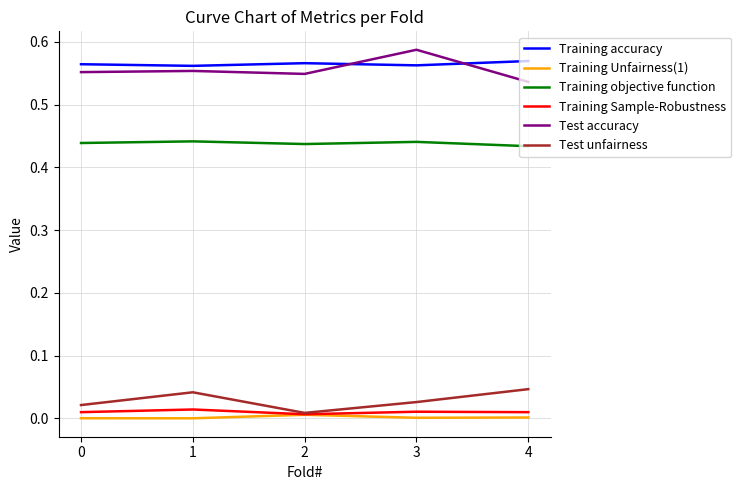

Is it true that Training Unfairness(1) equals 0.0 at 1?

True